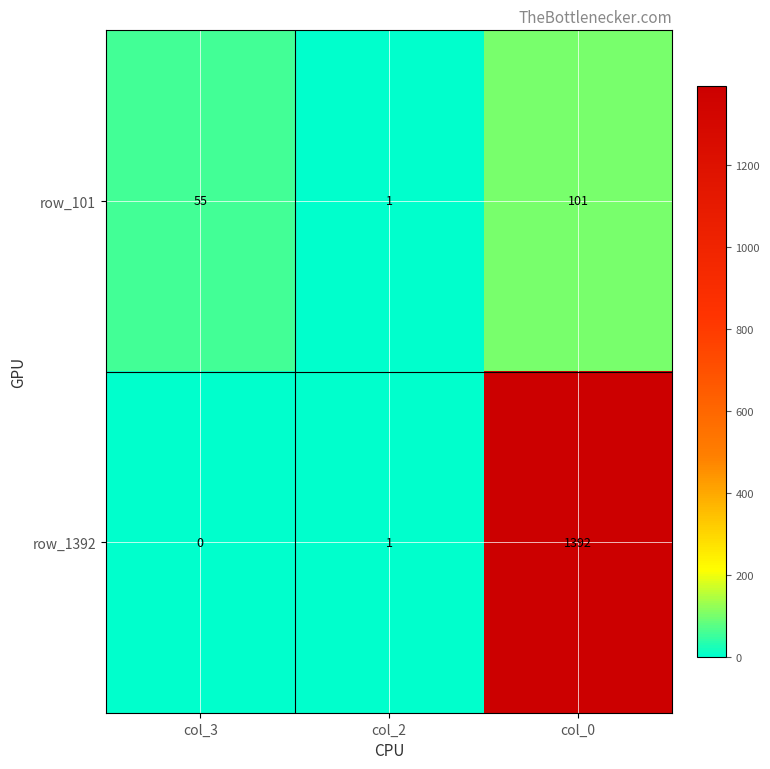

Is it true that row_101 equals 52 at col_0?

False